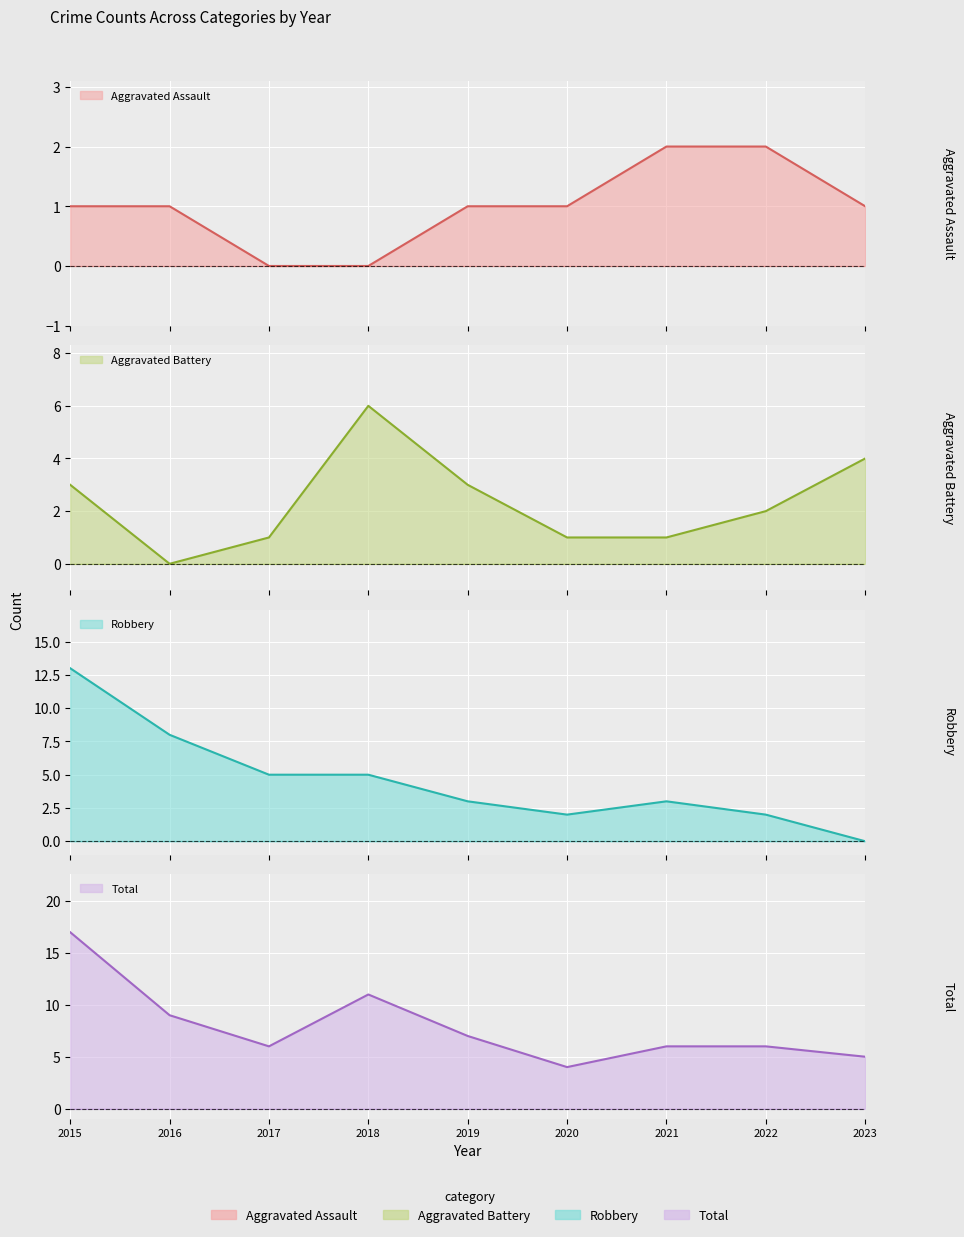

Reading left to right, what are all the values shown in this chart?

Aggravated Assault: 1	1	0	0	1	1	2	2	1
Aggravated Battery: 3	0	1	6	3	1	1	2	4
Robbery: 13	8	5	5	3	2	3	2	0
Total: 17	9	6	11	7	4	6	6	5